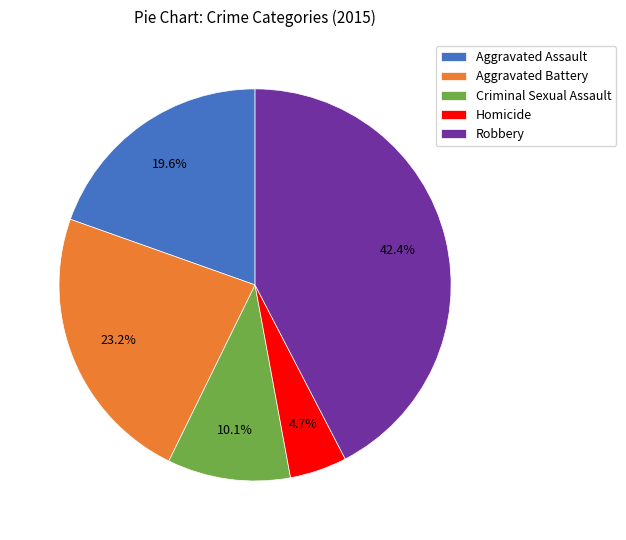

To the nearest percent, what is the combined percentage of Robbery and Aggravated Assault?

62%